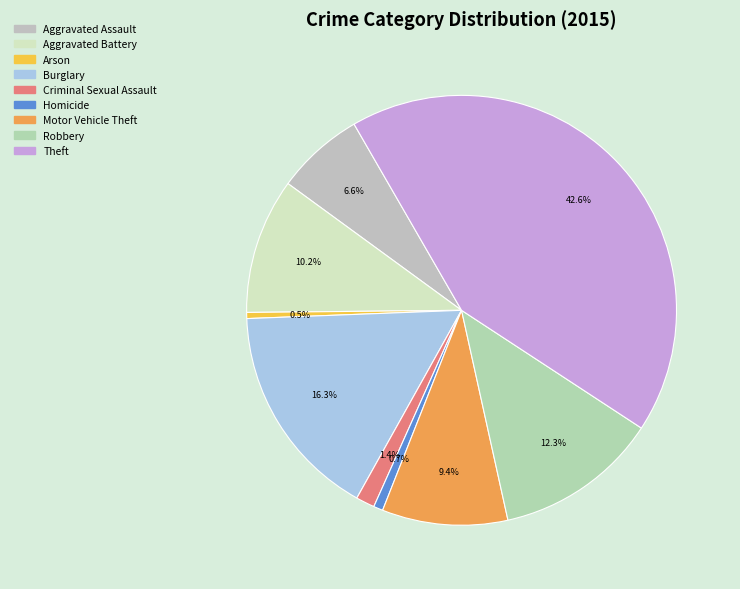

What is the ratio of the value at Robbery to the value at Aggravated Assault?

1.9